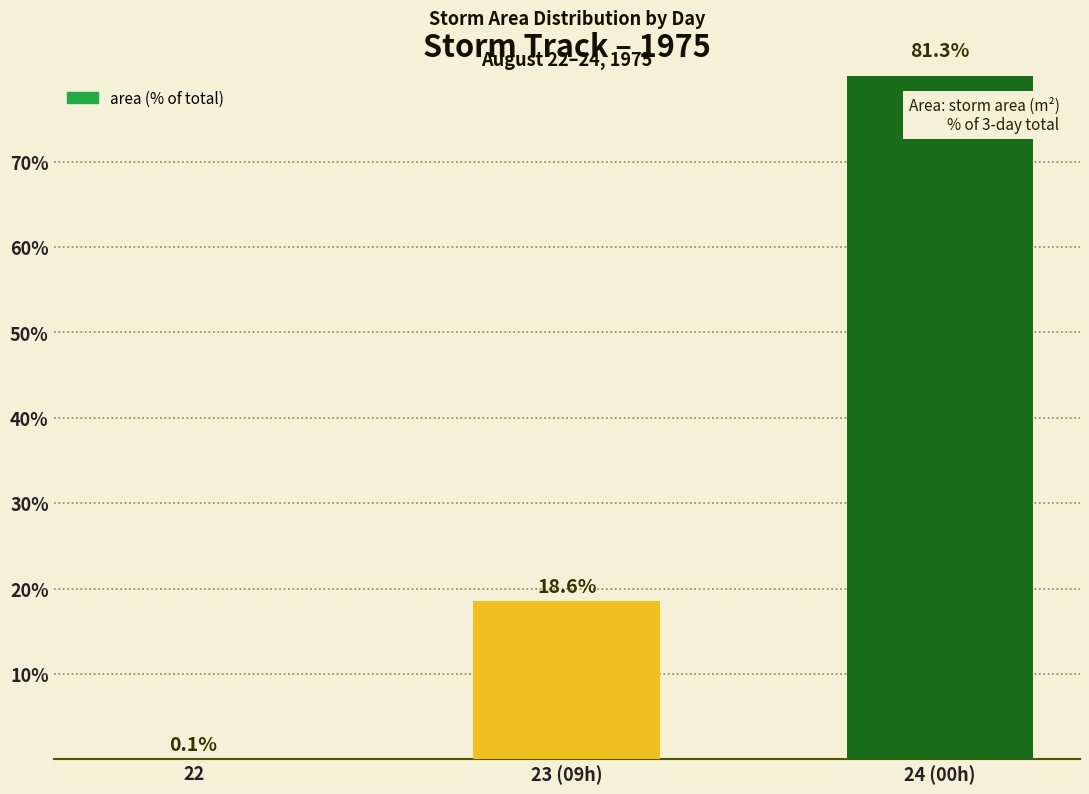

Reading left to right, what are all the values shown in this chart?

22=0.1	23 (09h)=18.6	24 (00h)=81.3